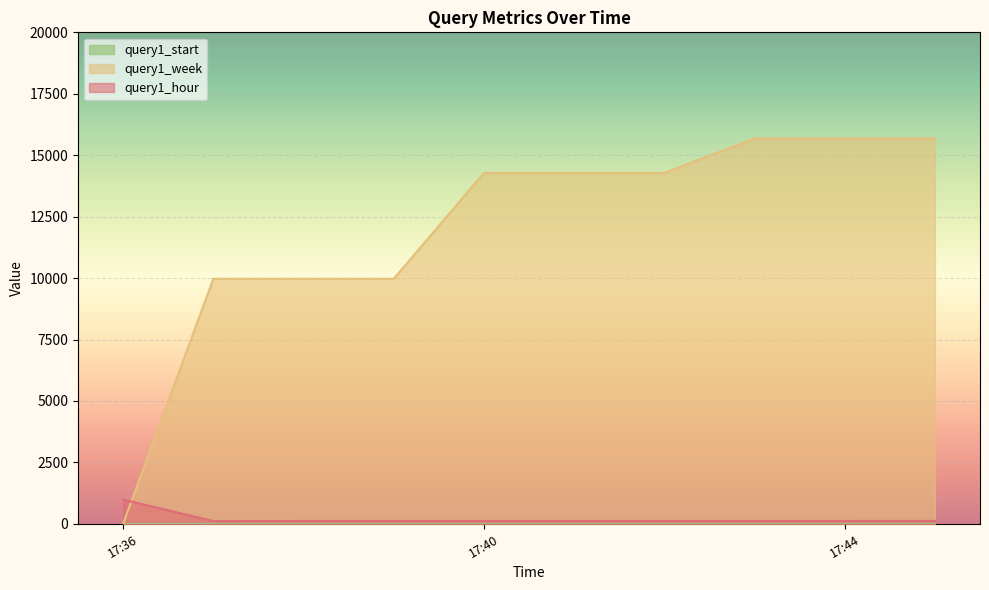

At which label does query1_hour reach its minimum?

17:37